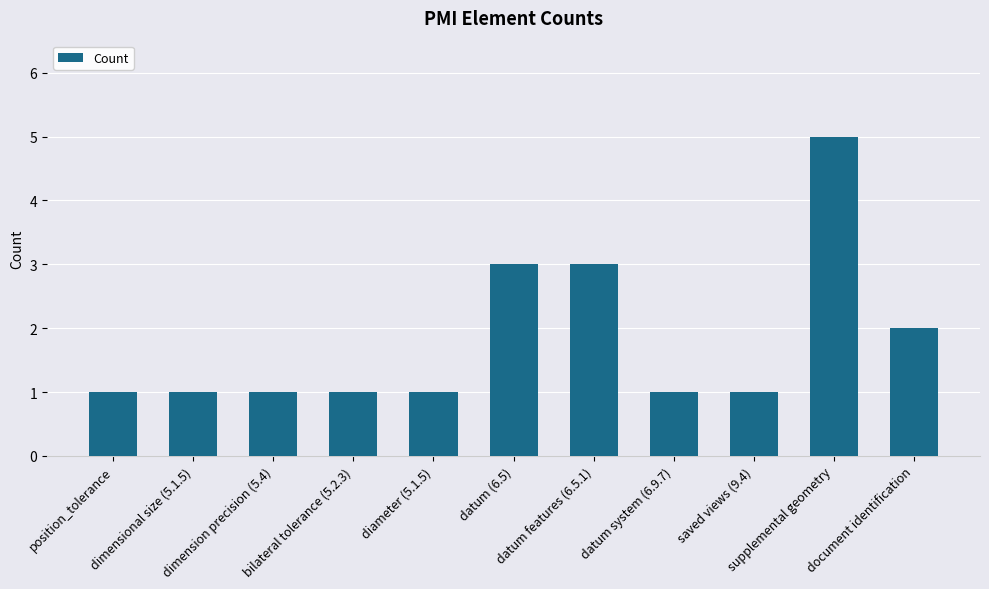

What is the label of the 4th bar from the right?

datum system (6.9.7)